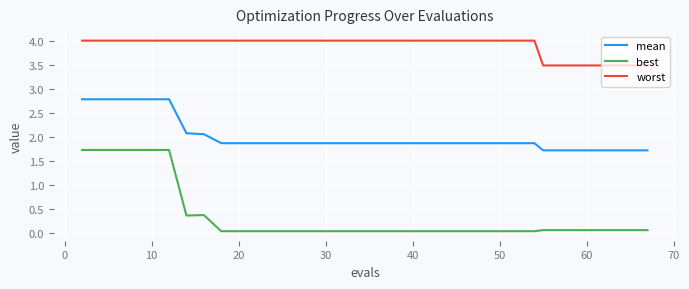

Which series has the widest spread of values?

best